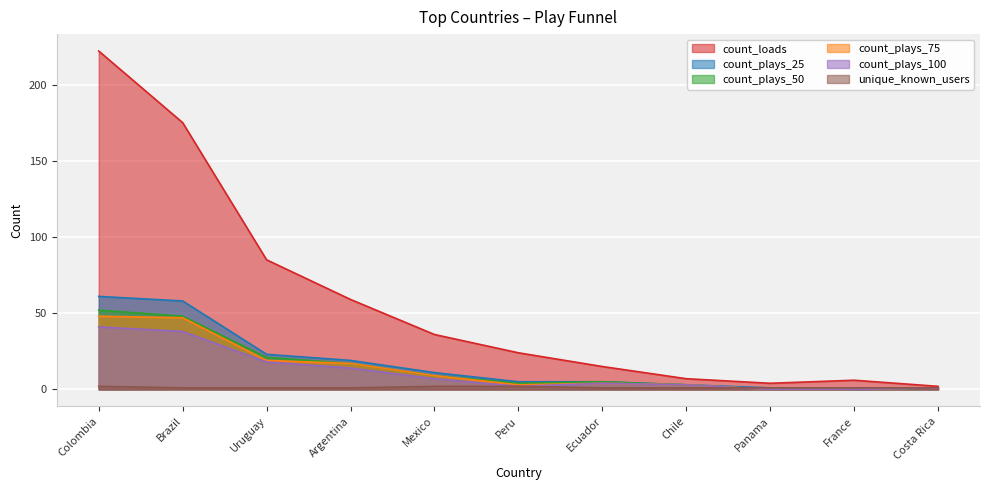

List the series in order of their peak value, highest first.

count_loads, count_plays_25, count_plays_50, count_plays_75, count_plays_100, unique_known_users